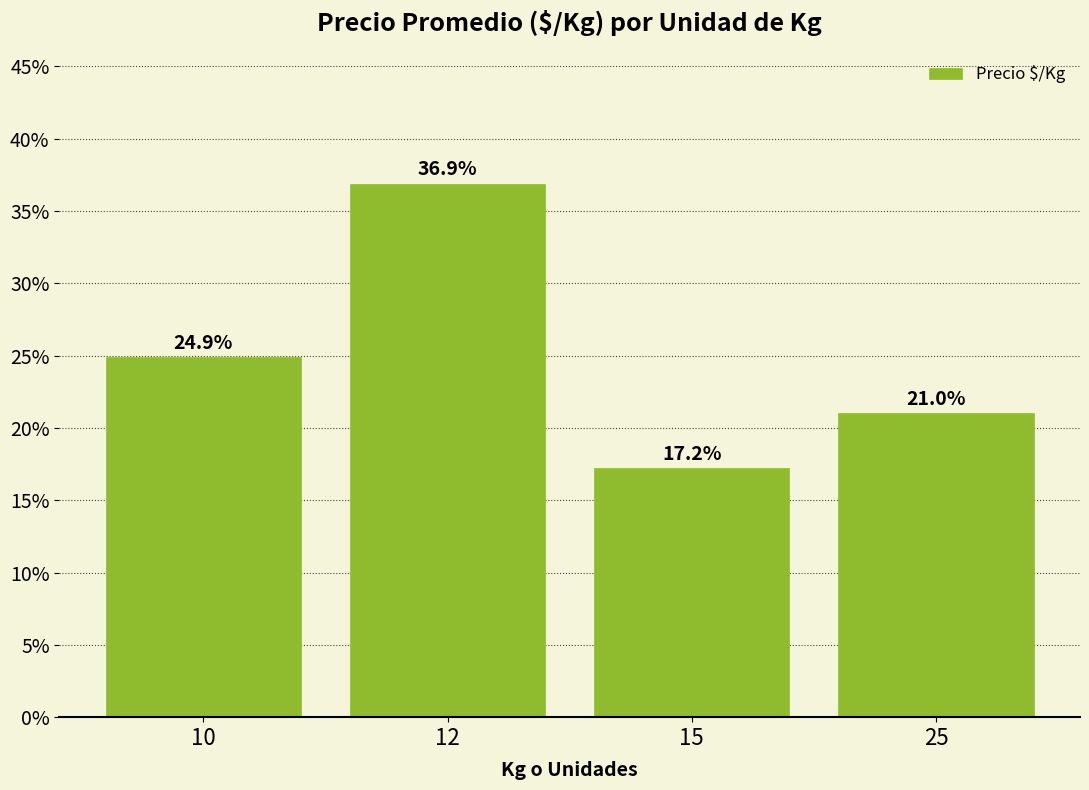

What is the value of the 1st bar from the left?

24.9